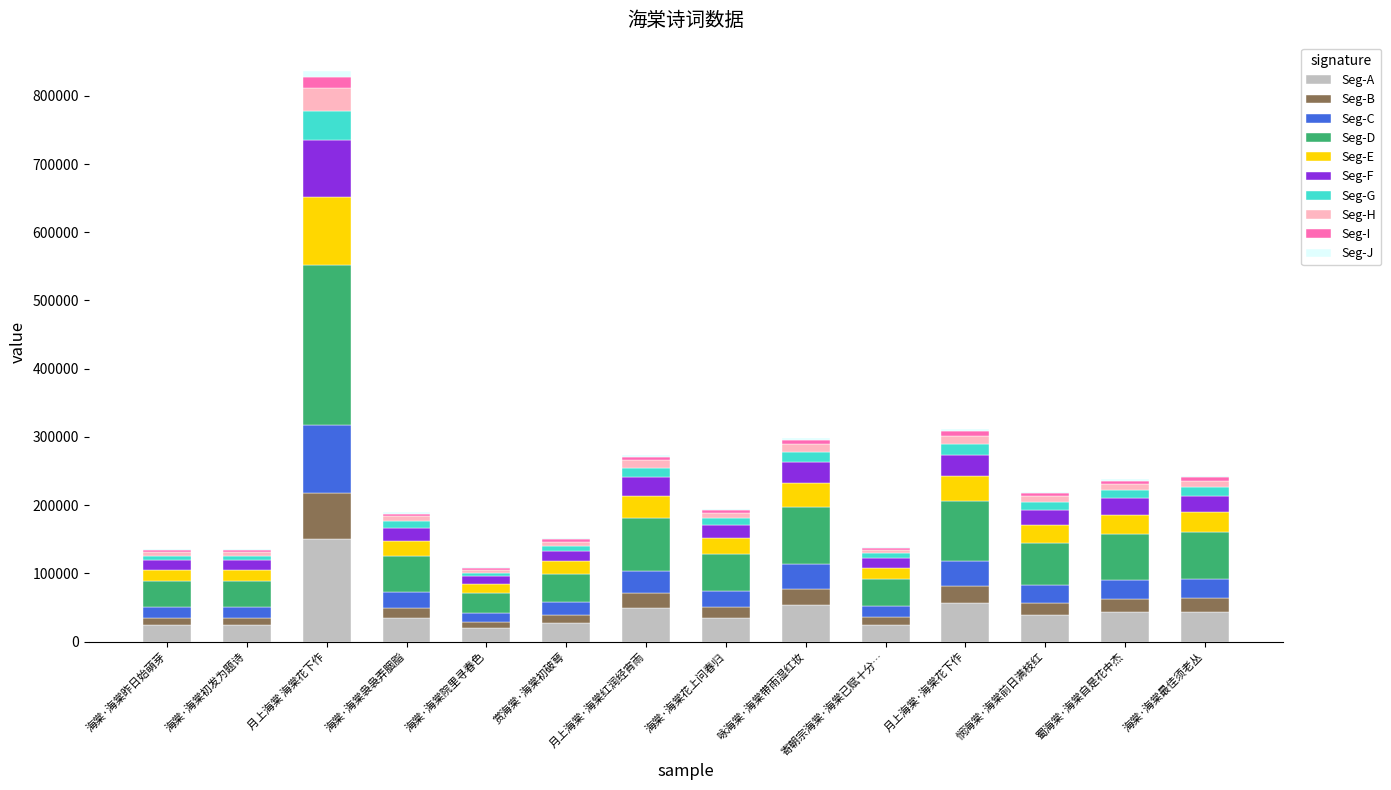

At which label does Seg-A reach its peak?

月上海棠 海棠花下作